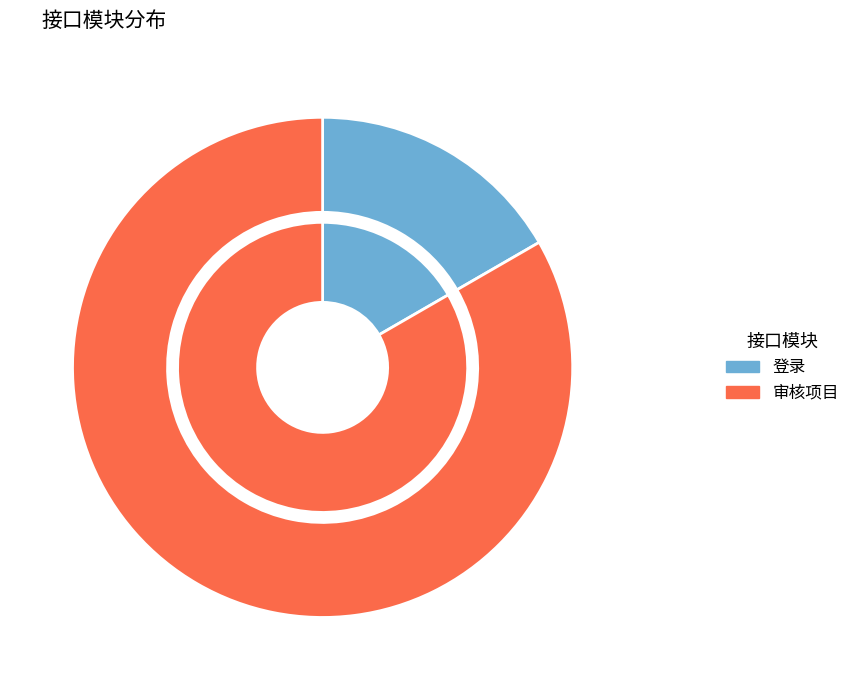

To the nearest percent, what is the difference between the 审核项目 and 登录 slice percentages?

67%